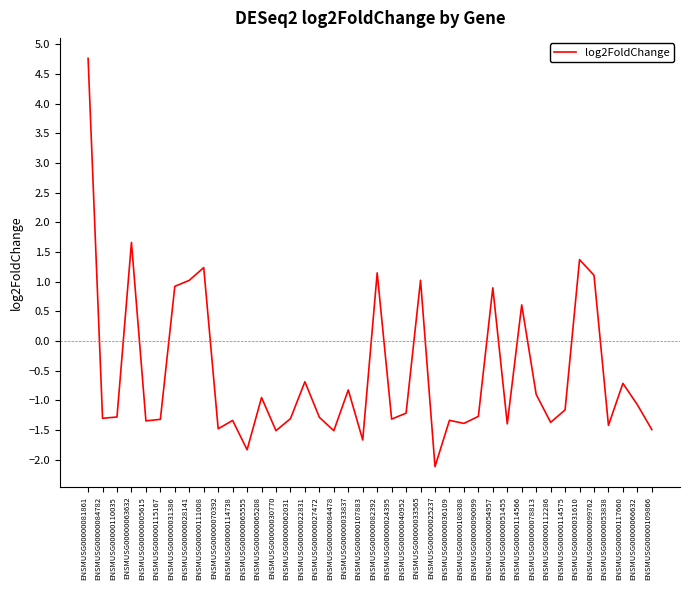

What is the change in value from ENSMUSG00000054957 to ENSMUSG00000117660?

-1.6